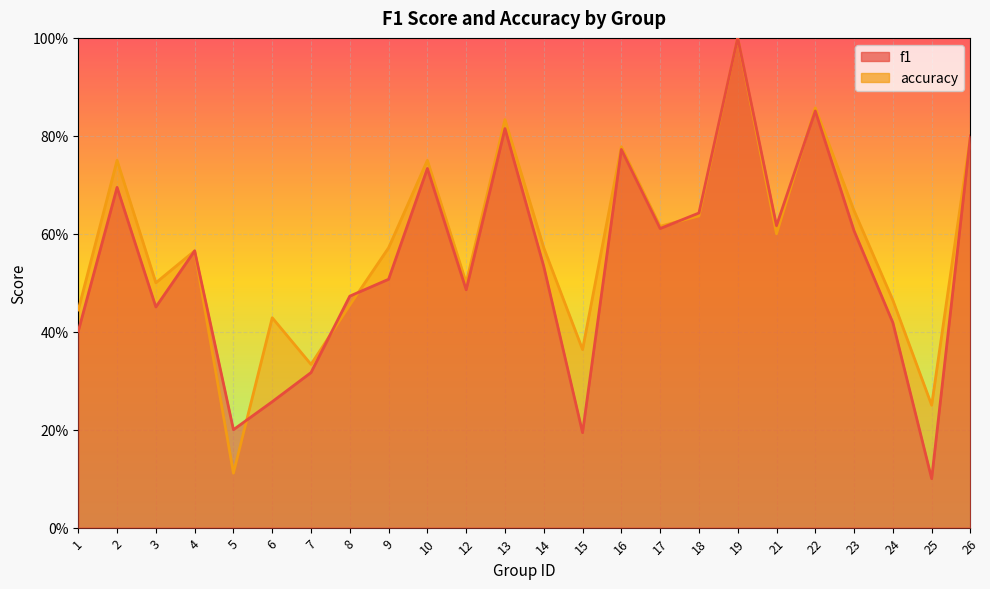

What is the spread (max minus min) of values at 6?

0.2